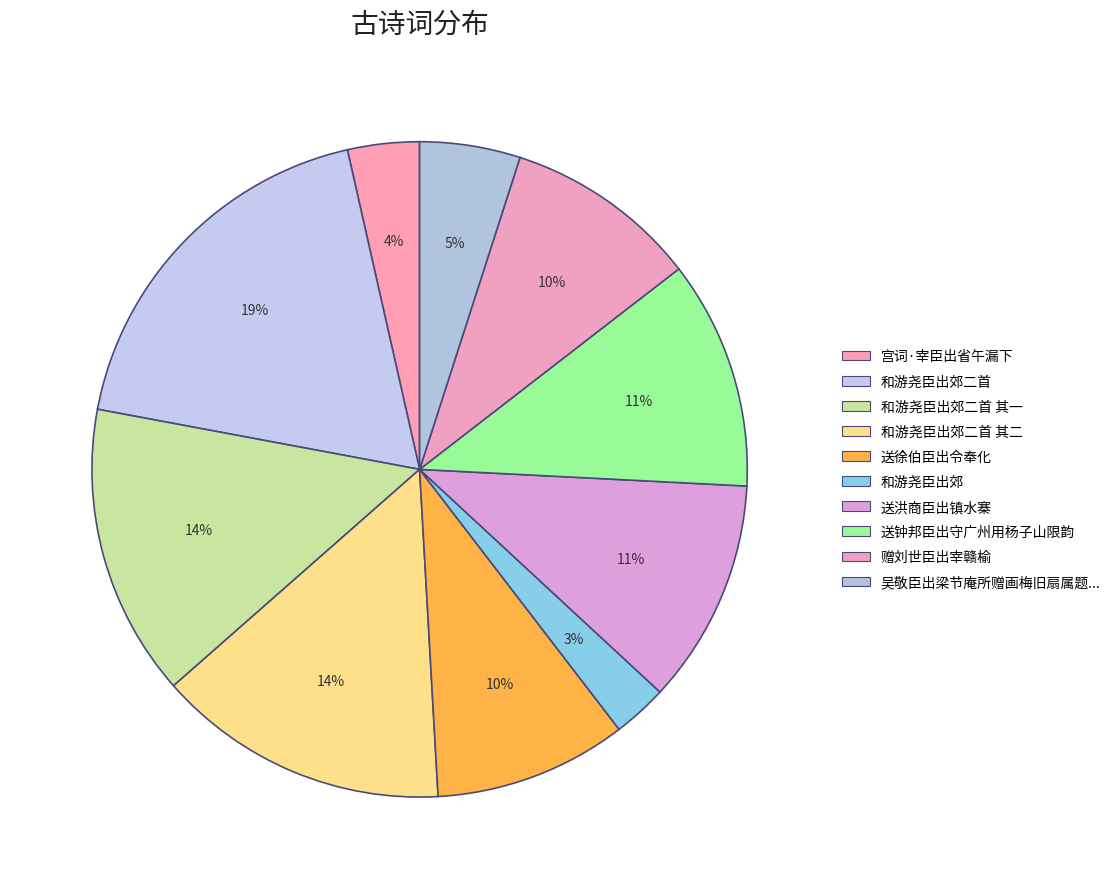

Which category has the smallest portion of the pie?

和游尧臣出郊